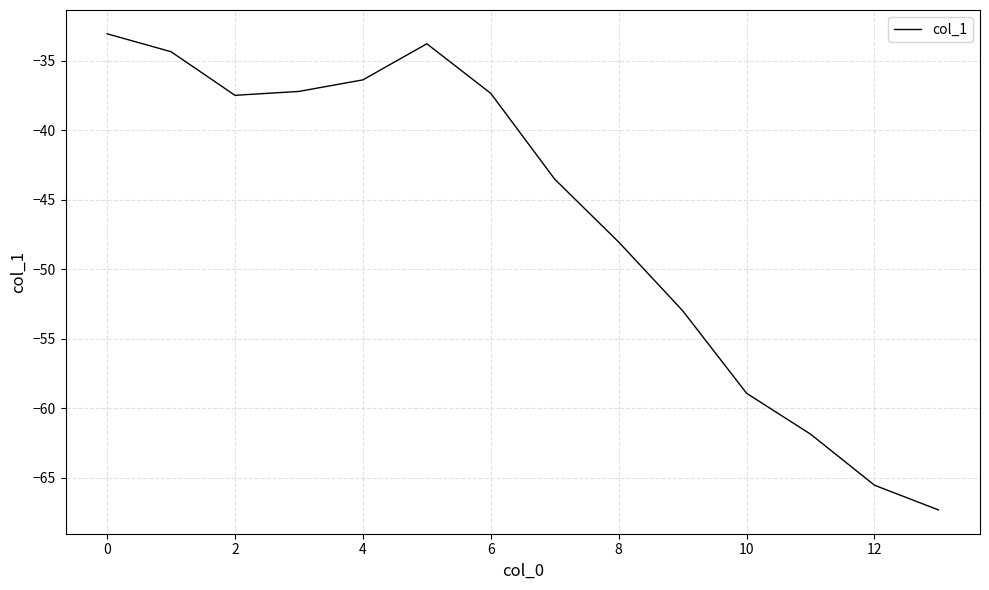

How many distinct data groups are displayed?

1